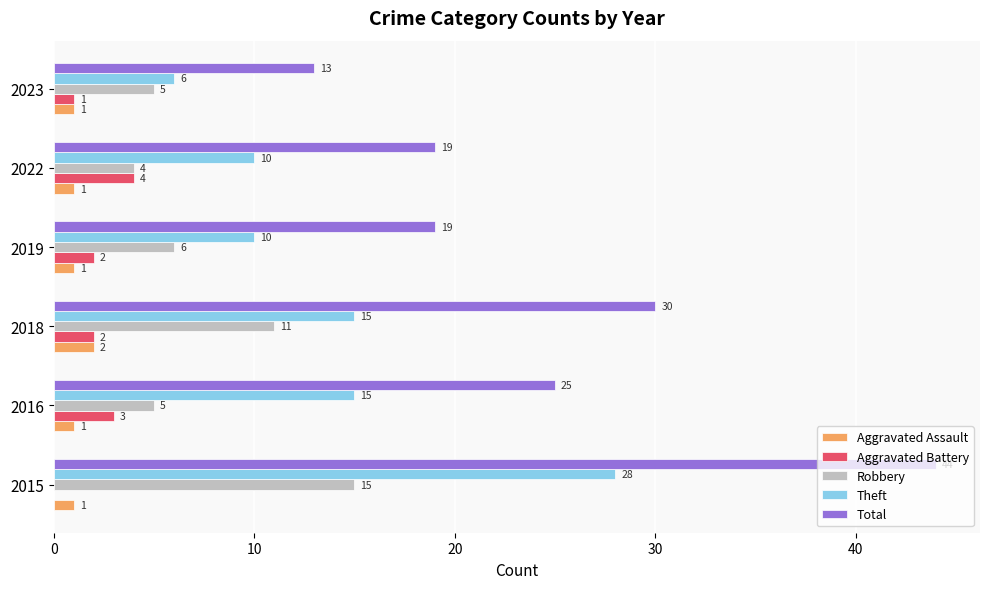

What is the sum of all Total values?

150